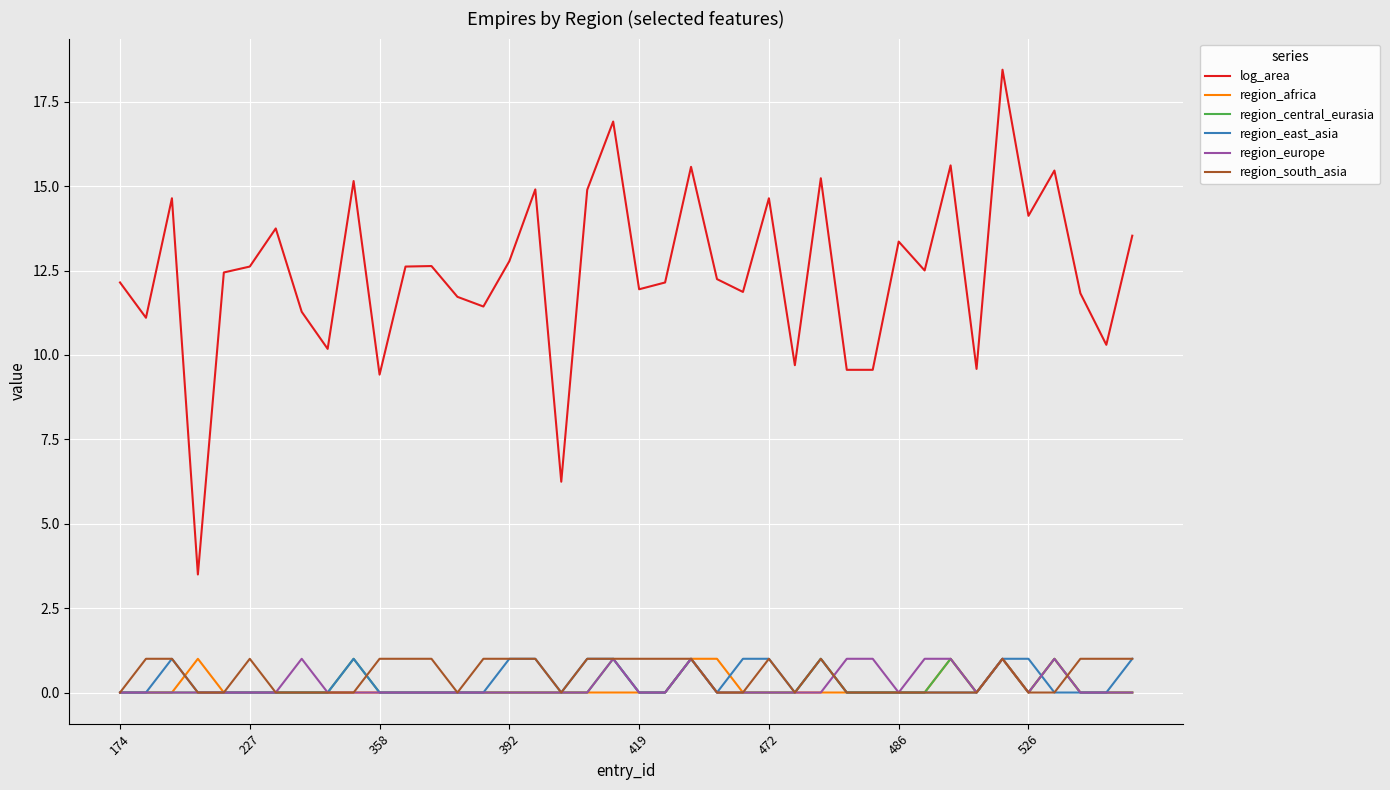

What is the average value of the region_east_asia series?

0.3